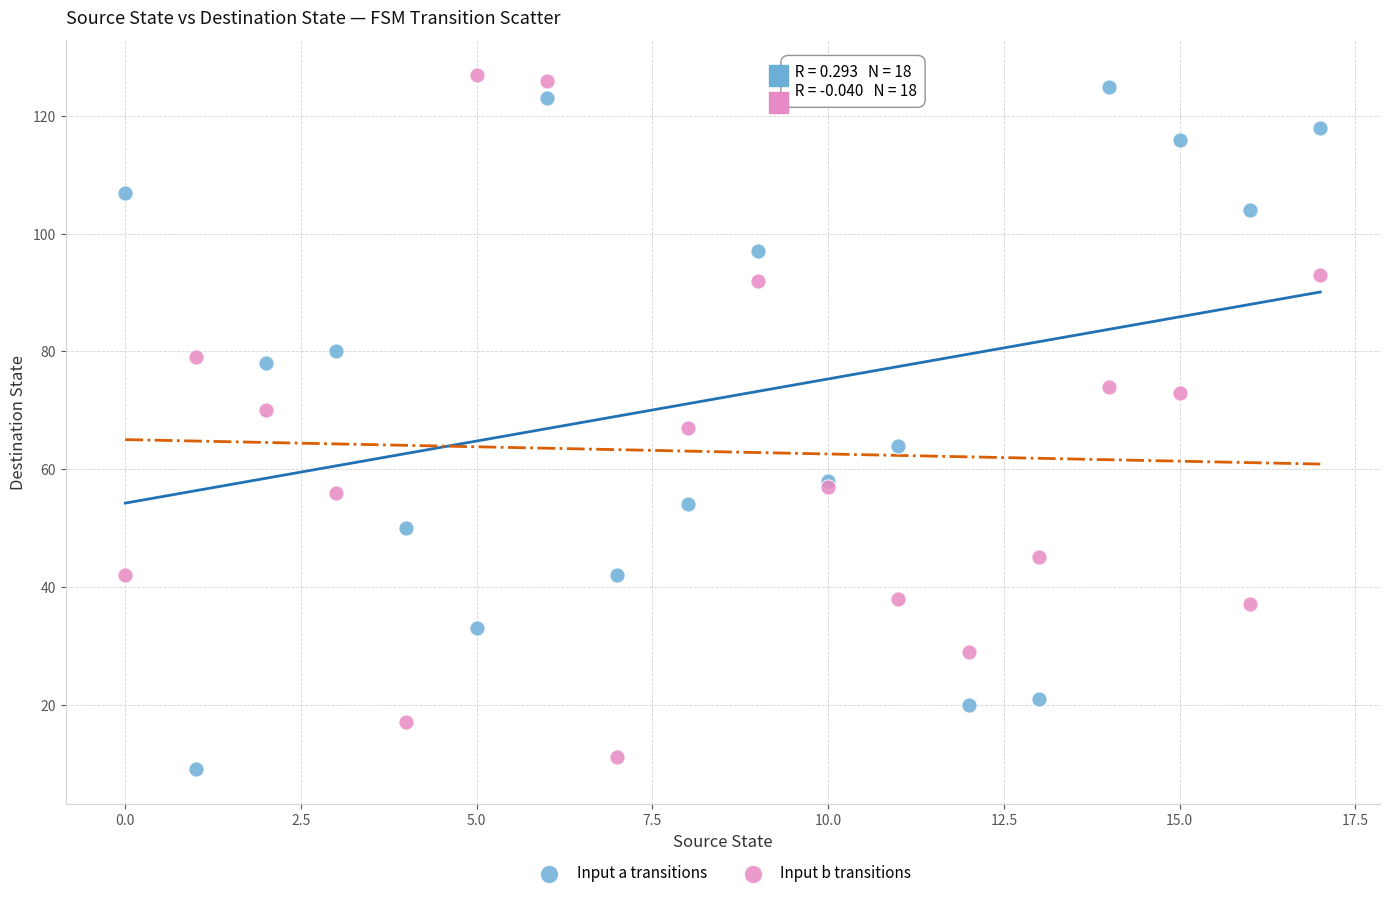

Which series reaches the maximum Y coordinate?

Input b transitions